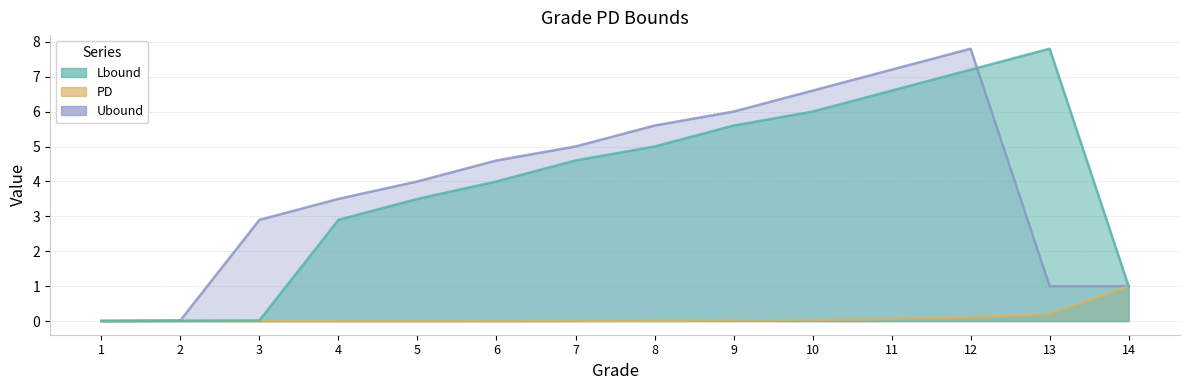

What is the sum of all Ubound values?

55.2